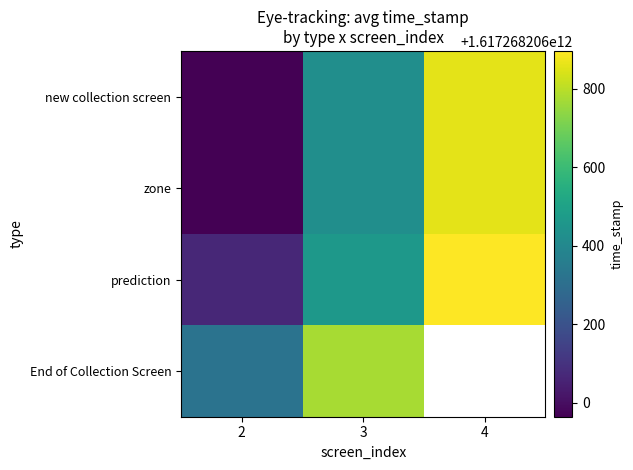

How many new collection screen values are between 1617268205965 and 1617268206856?

3